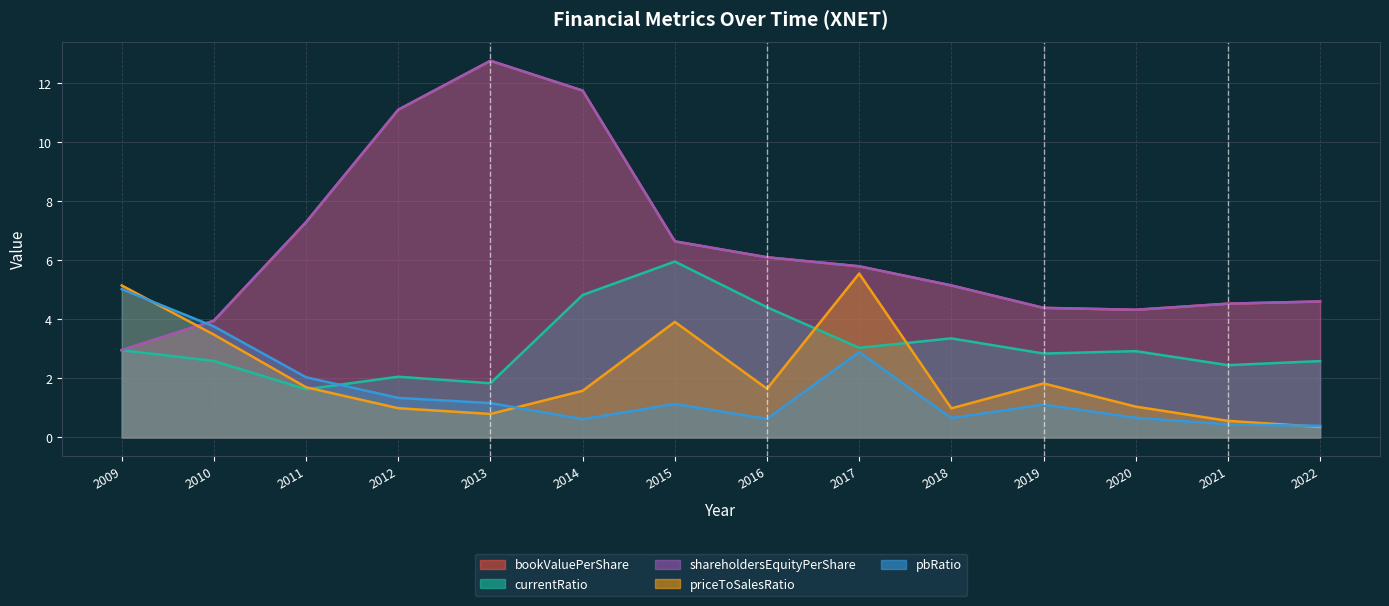

True or false: priceToSalesRatio and shareholdersEquityPerShare cross at least once.

True